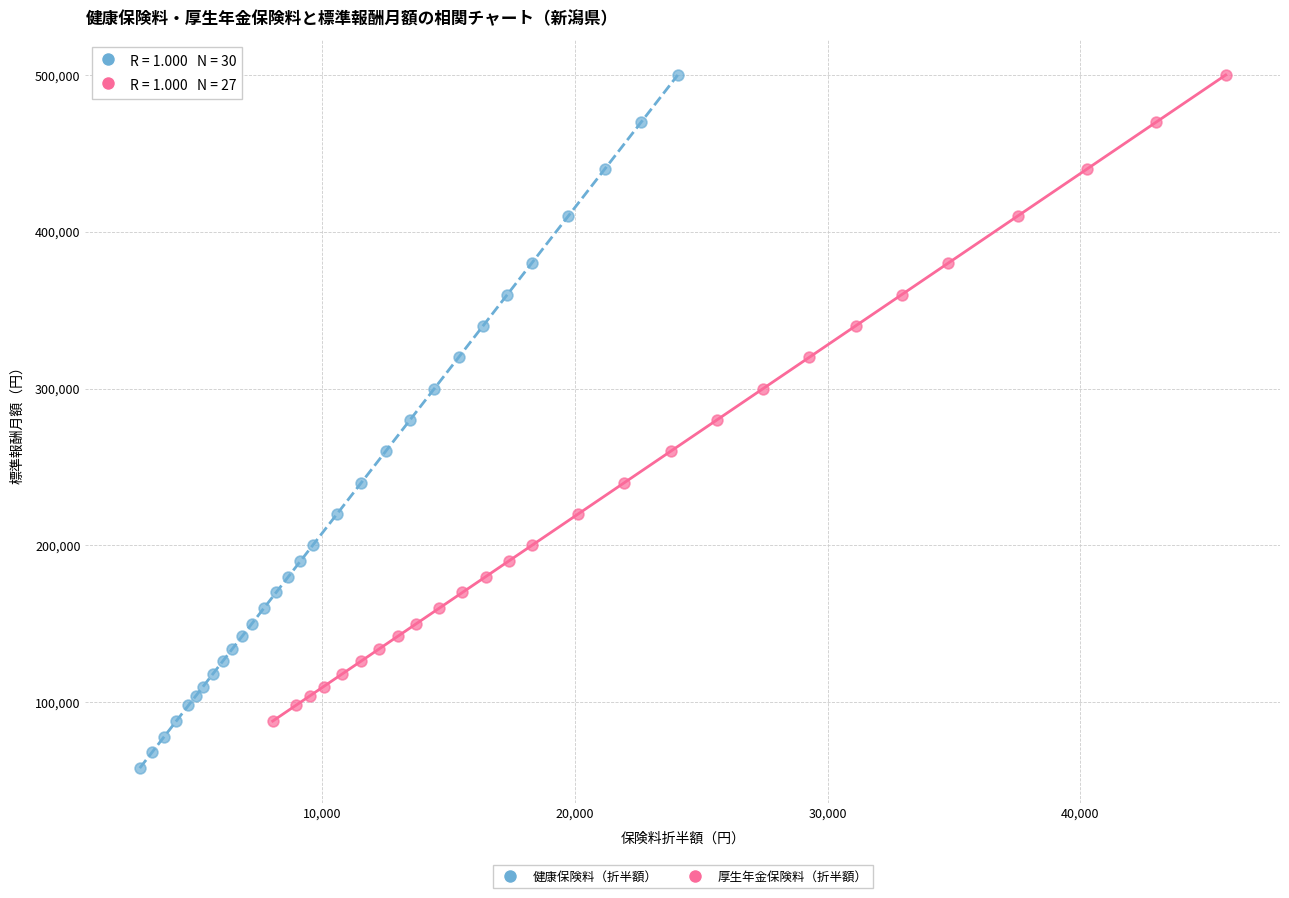

Which series reaches the minimum Y coordinate?

健康保険料（折半額）